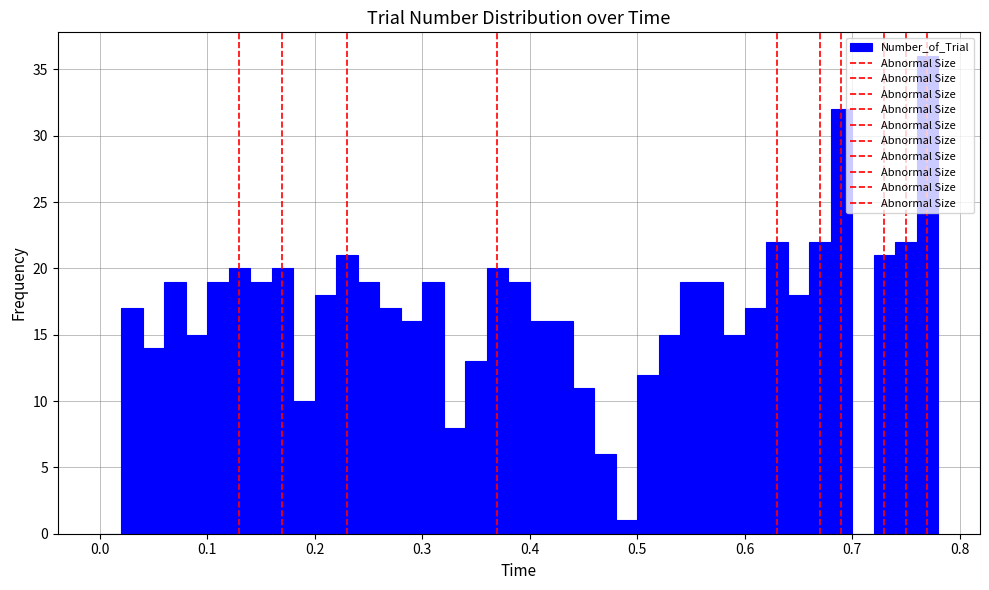

Around what value on the x-axis is the tallest bar? Give the approximate position of its centre, as read against the axis.

0.77